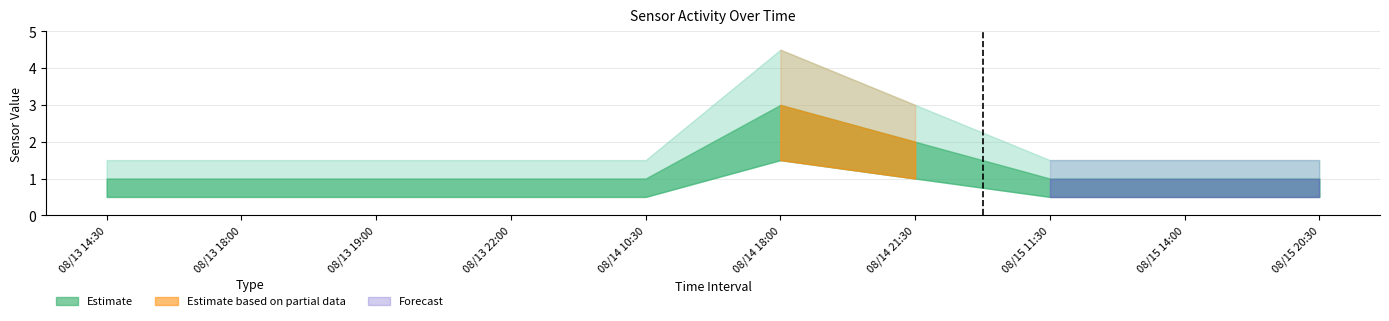

What is the label of the 1st point from the right?

08/15 20:30